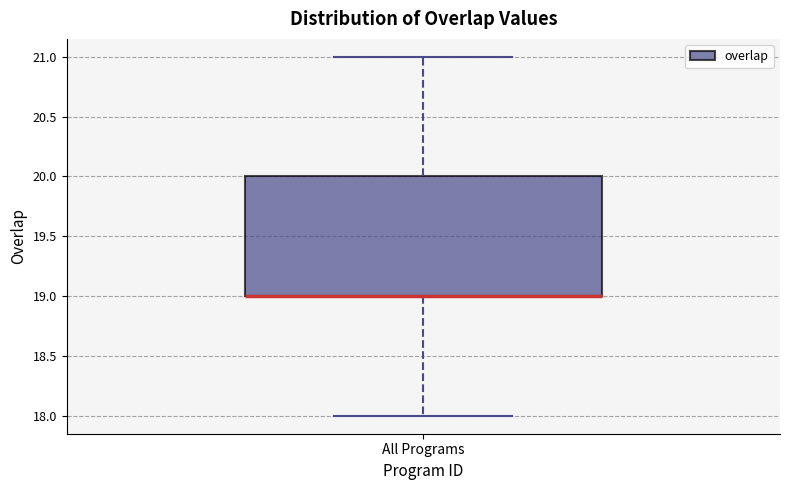

Transcribe this box plot: give where the median line is, the range the box spans, and where the two whiskers end, as read against the y-axis. The values are not printed on the chart, so give them approximately, as read against the axis.

median 19 (drawn on the box's lower edge), box 19 to 20, whiskers 18 to 21